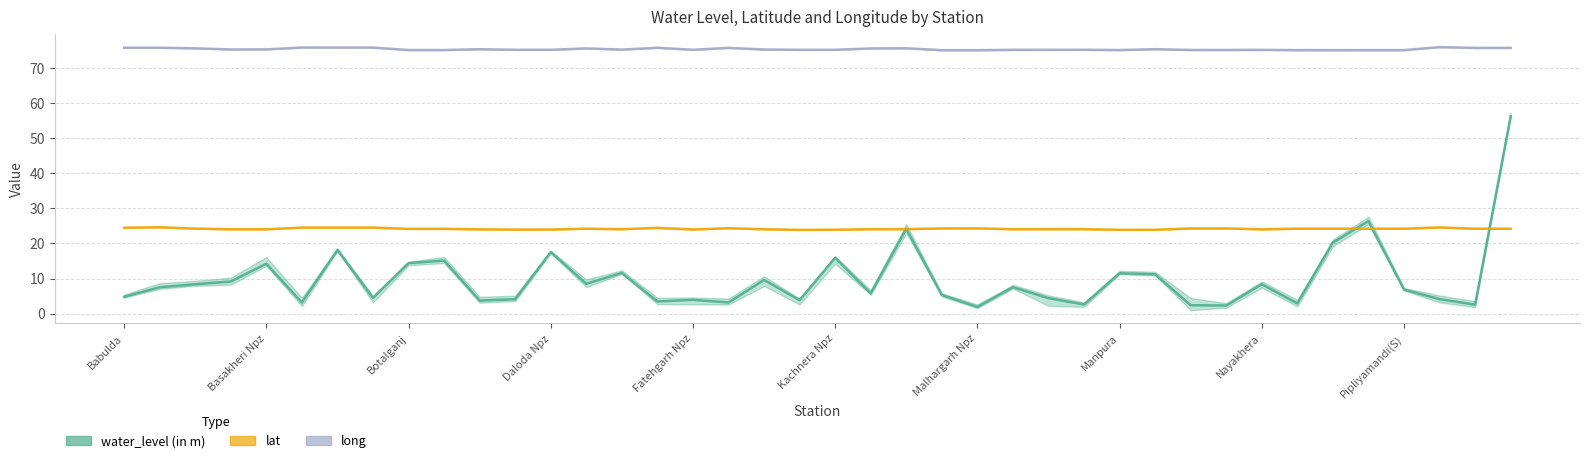

What is the maximum value shown in the chart?

75.9